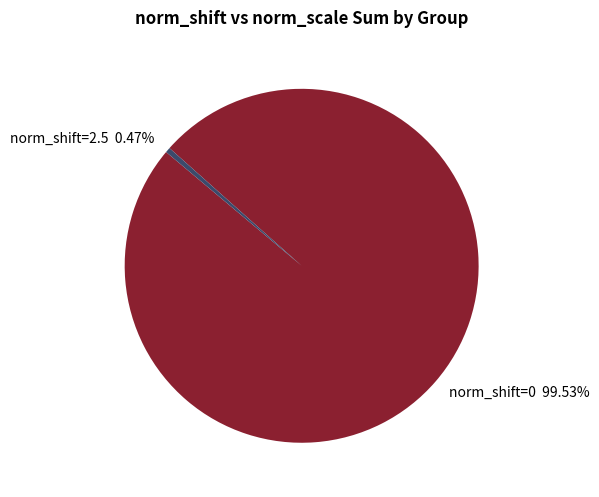

Which has a higher value, norm_shift=0 99.53% or norm_shift=2.5 0.47%?

norm_shift=0 99.53%